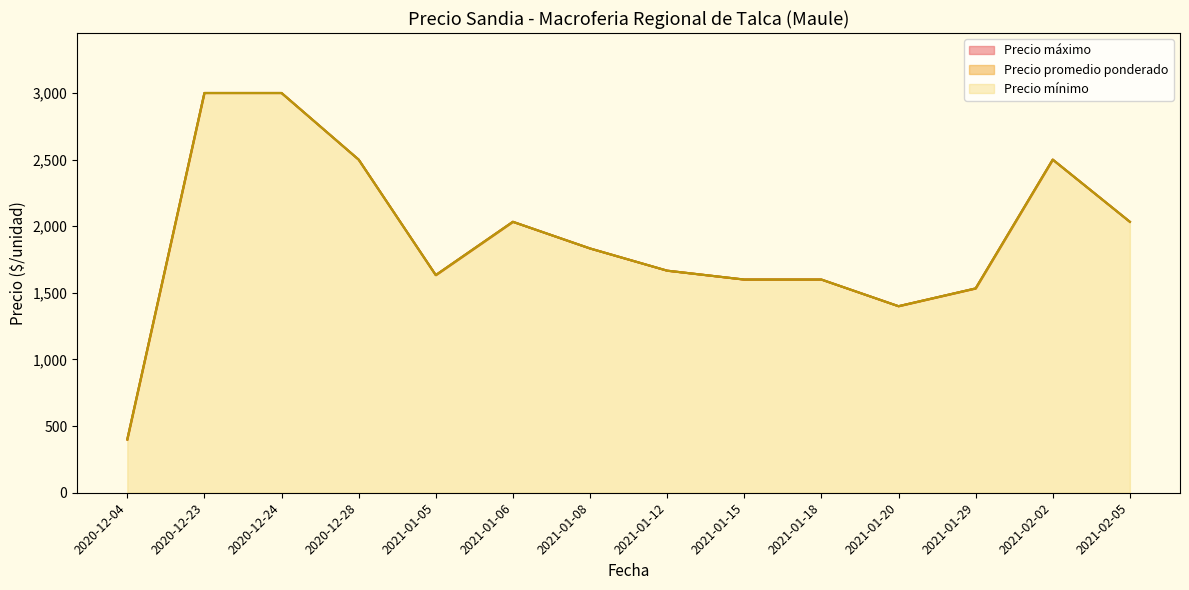

Does the chart display data point markers on the line(s)?

No